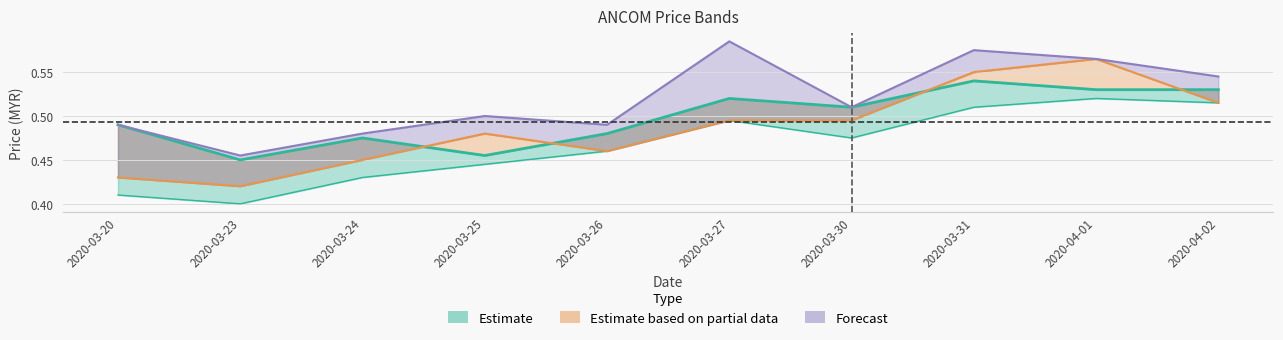

Which label corresponds to the smallest value in the chart?

2020-03-23